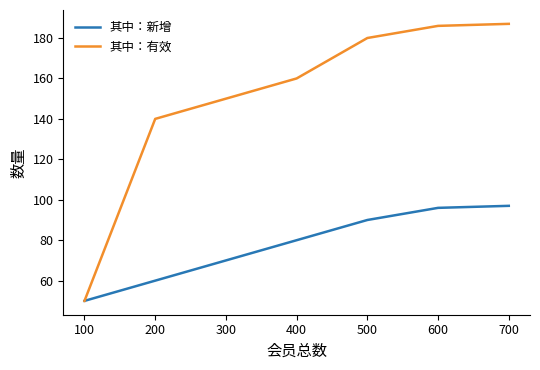

Is it true that 其中：新增 equals 97 at 700?

True